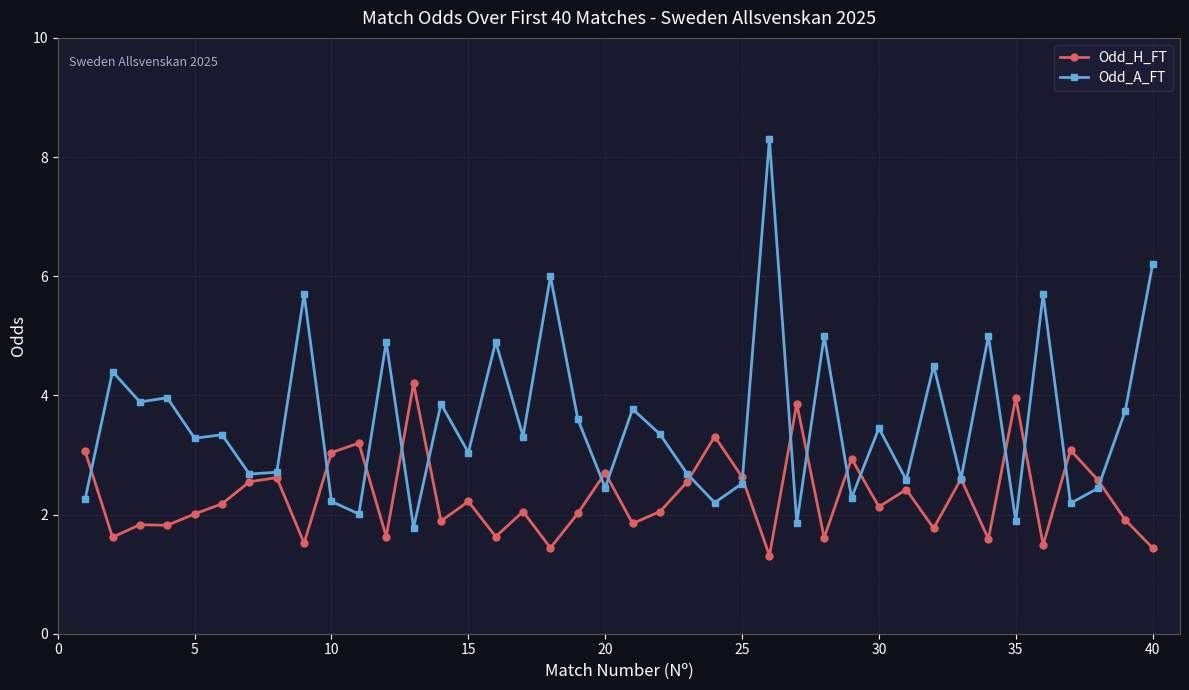

True or false: Odd_H_FT and Odd_A_FT cross at least once.

True